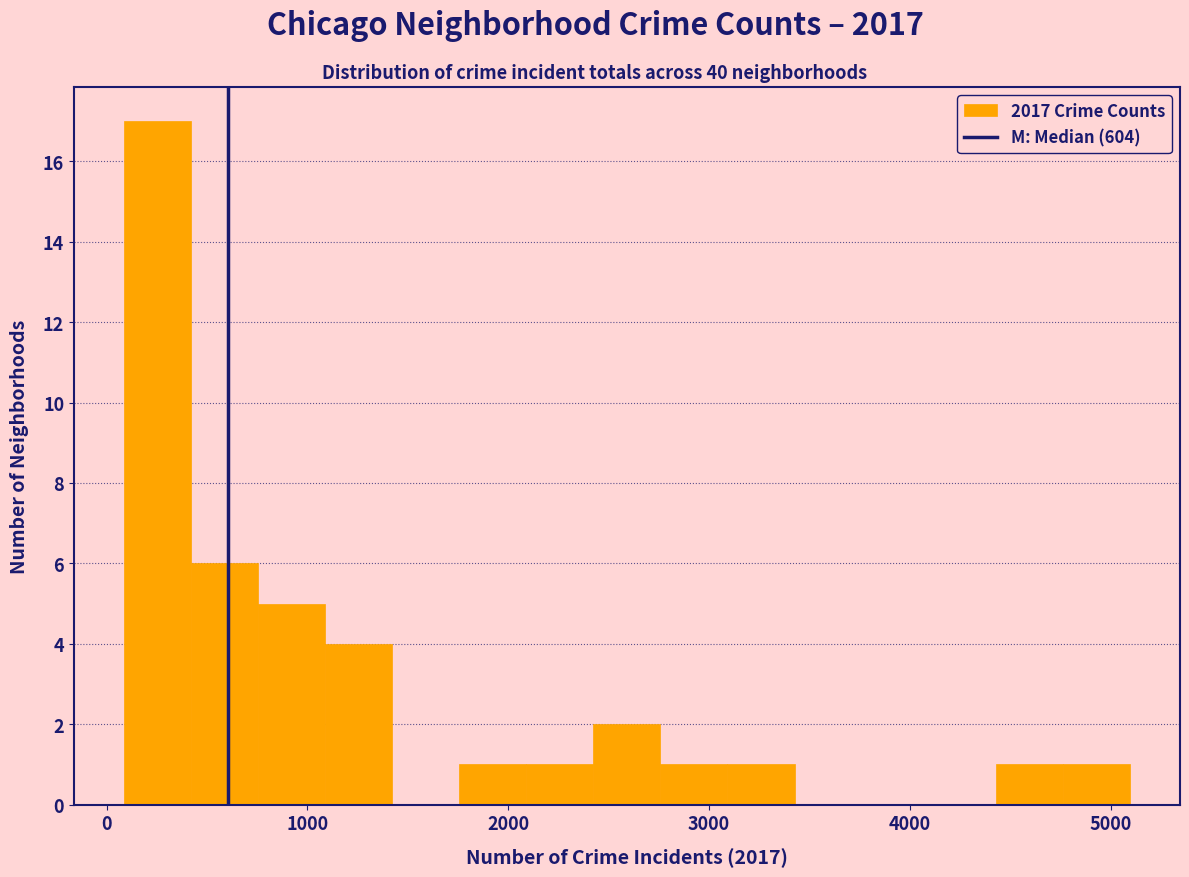

Read against the x-axis, roughly where is the centre of the tallest bar?

300